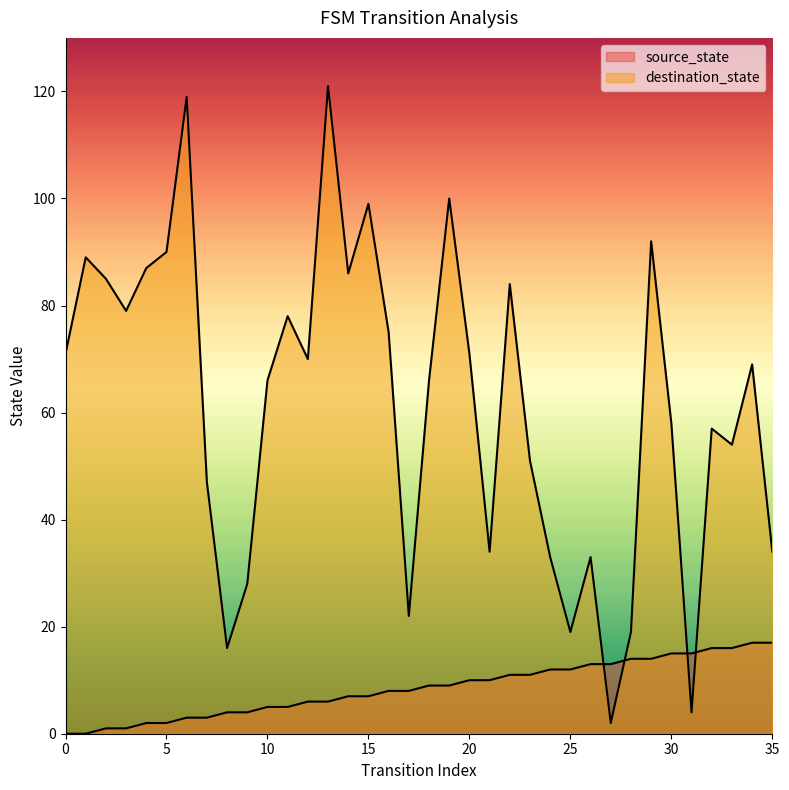

After their last crossing, which series has the higher values: source_state or destination_state?

destination_state